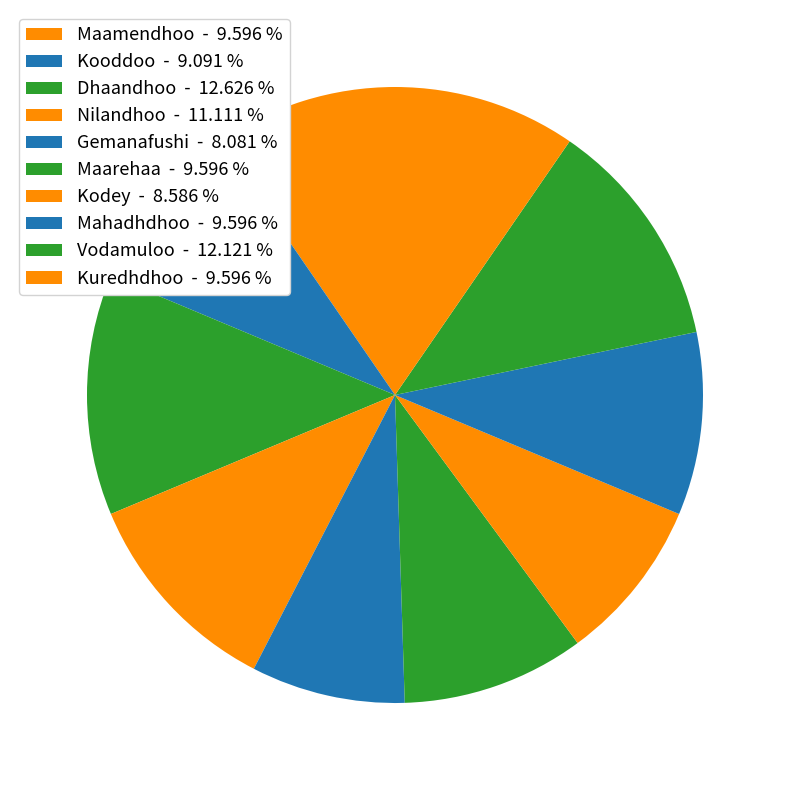

How many segments does this pie chart have?

10